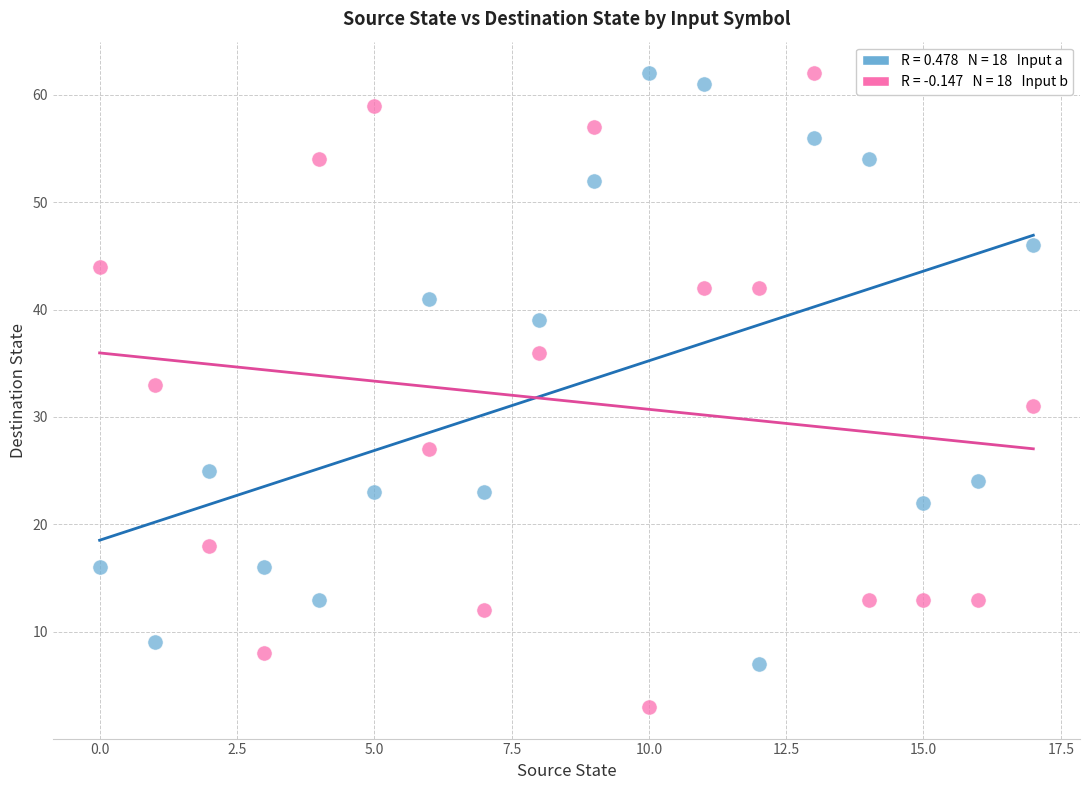

Across all data points, what is the range of Y values (max minus min)?

59